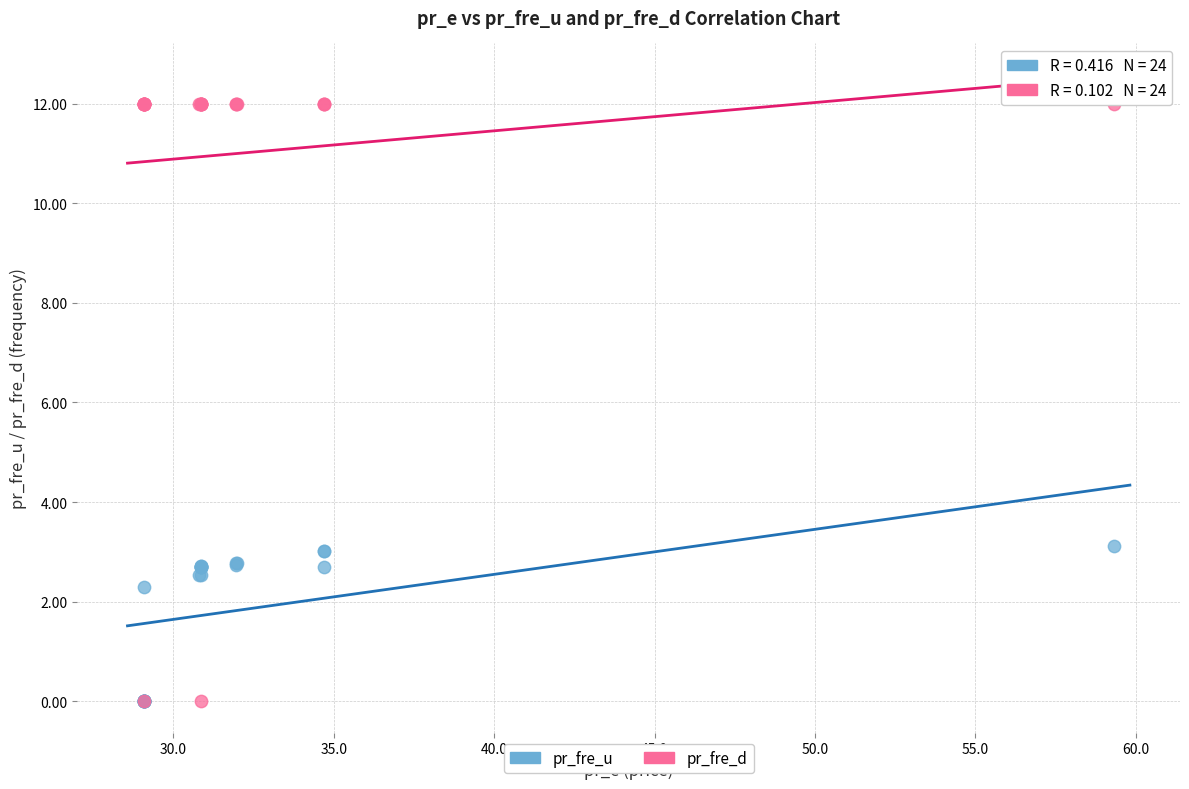

Which series has the widest spread of Y values?

pr_fre_d